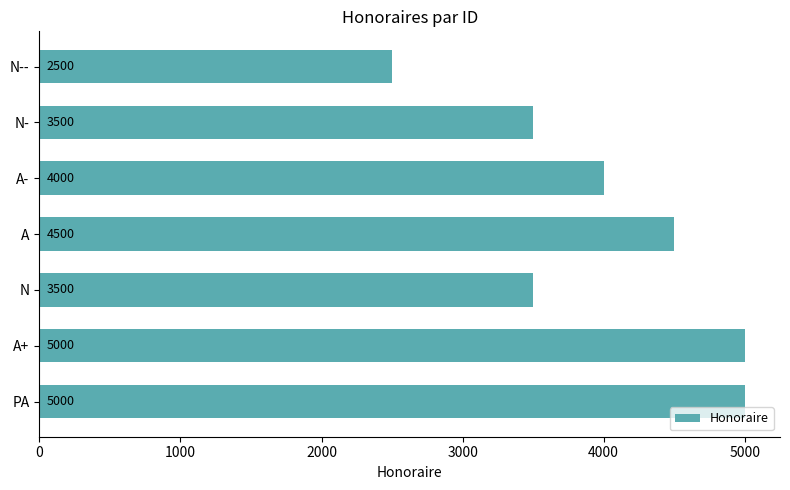

What is the change in value from A to N--?

-2000